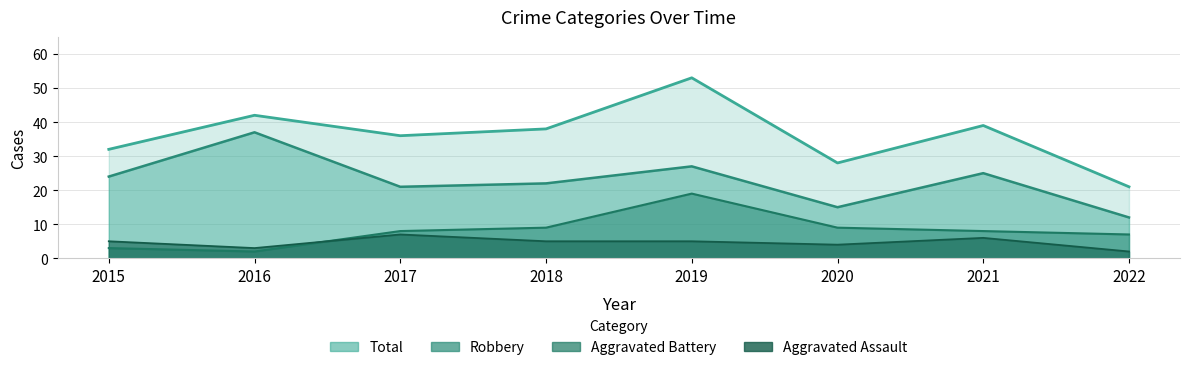

Rank the categories by Aggravated Battery value from highest to lowest.

2019, 2018, 2020, 2017, 2021, 2022, 2015, 2016